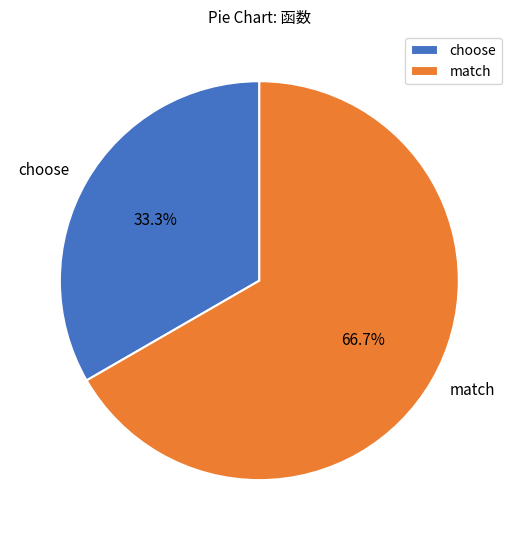

How many segments does this pie chart have?

2